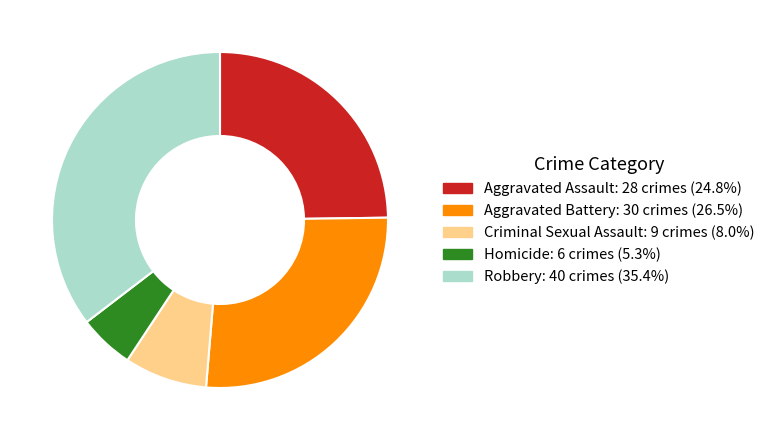

What is the smallest slice in the pie chart?

Homicide